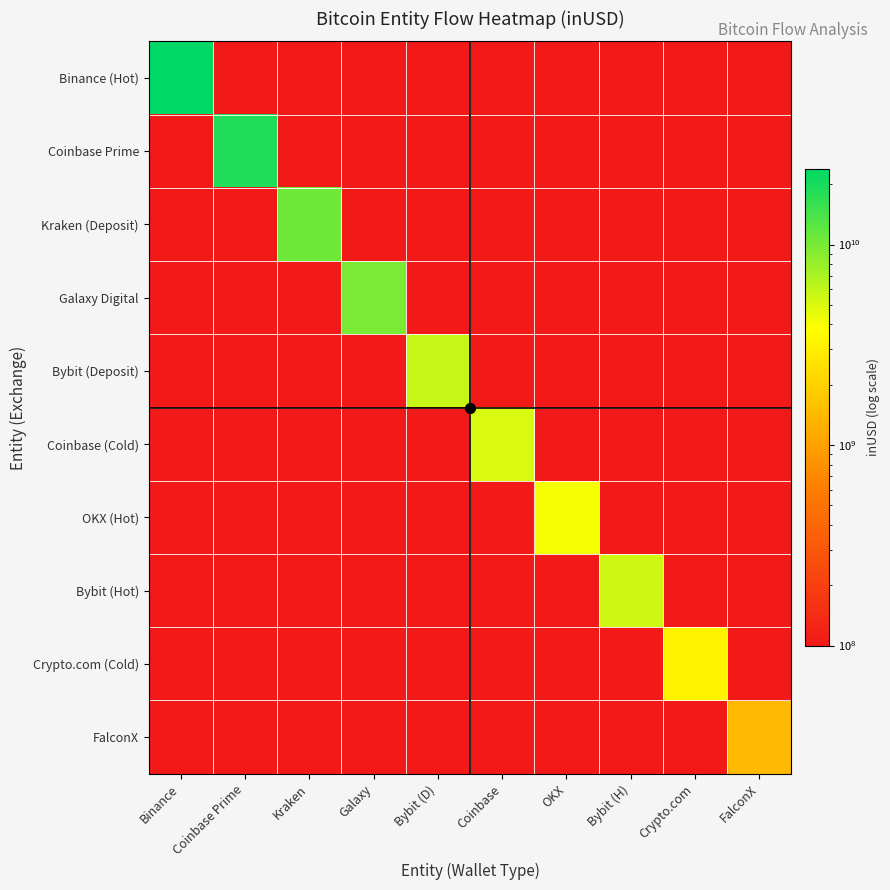

Which series has the widest spread of values?

Binance (Hot)